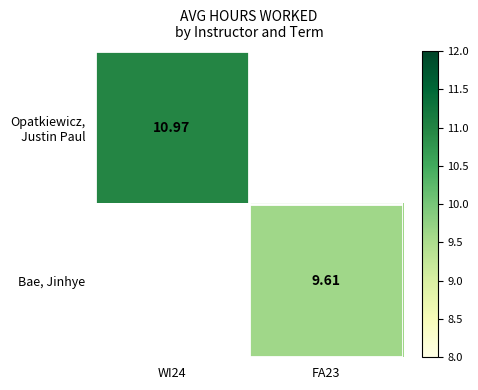

At which label does Opatkiewicz, Justin Paul reach its peak?

WI24